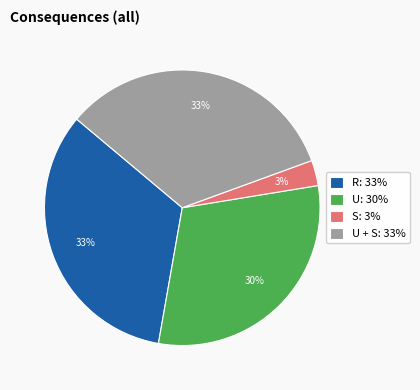

Which category has the smallest portion of the pie?

S: 3%